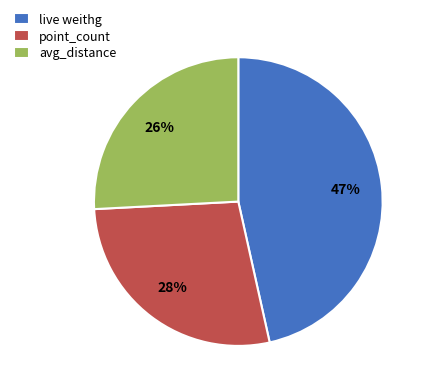

What percentage is the point_count slice, to the nearest percent?

28%